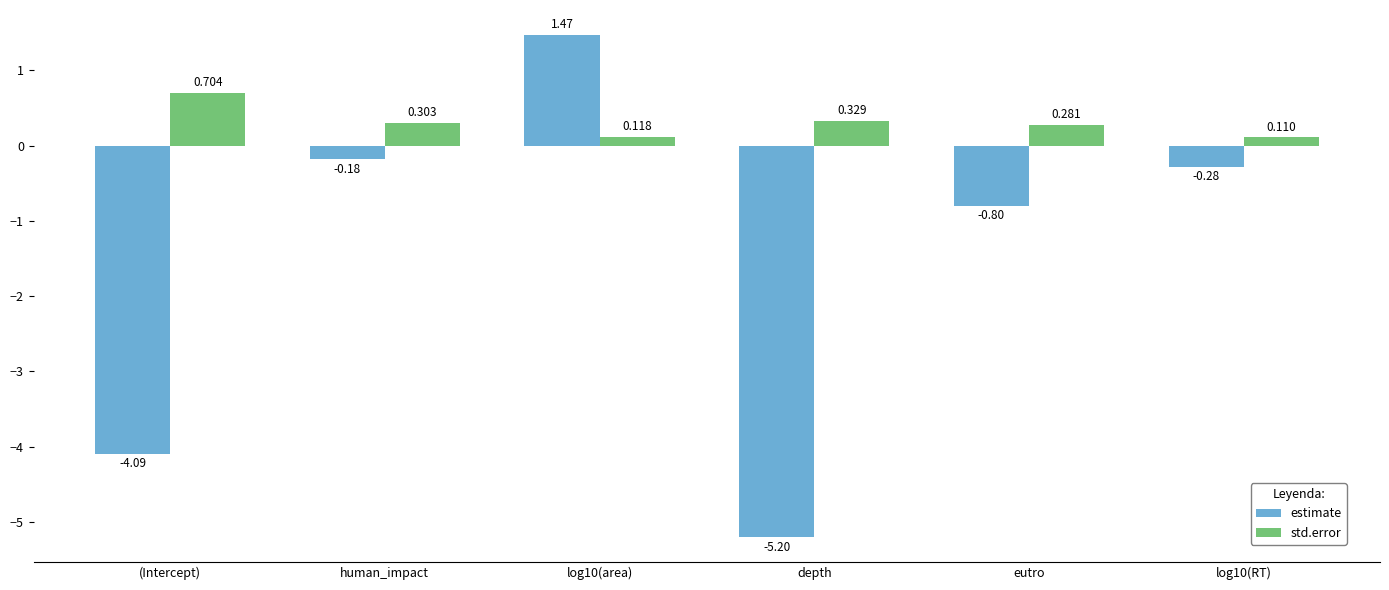

List the series in order of their overall mean, highest first.

std.error, estimate